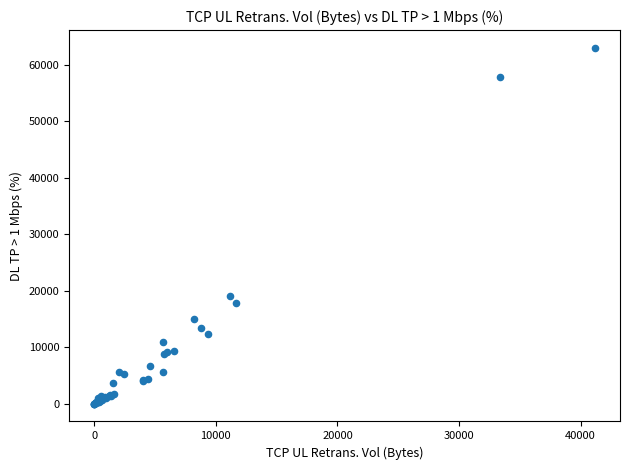

What Y value in the scatter plot is closest to 31489?

19022.0